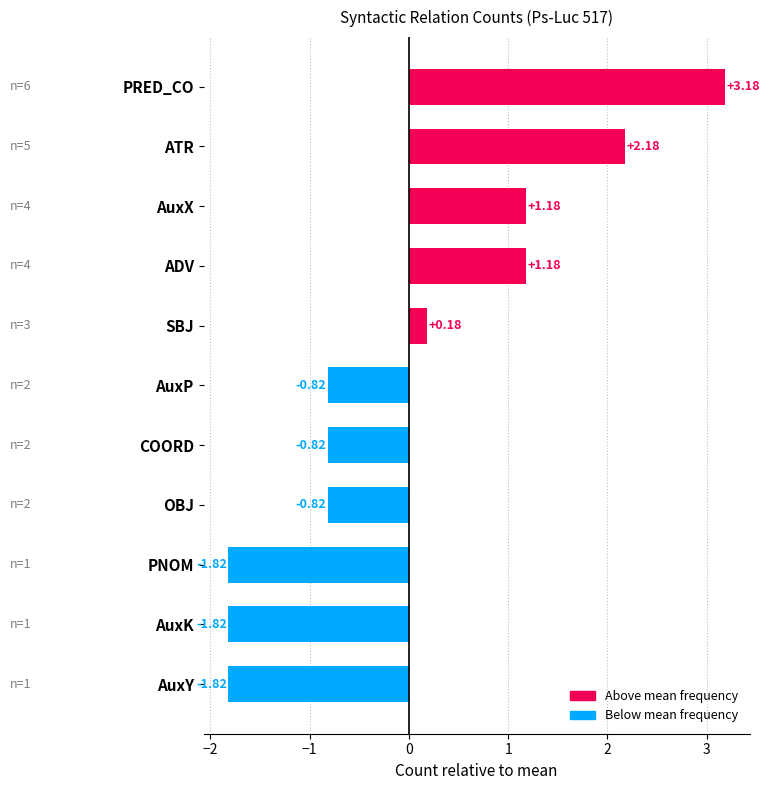

What is the difference between the second highest and minimum values?

4.0